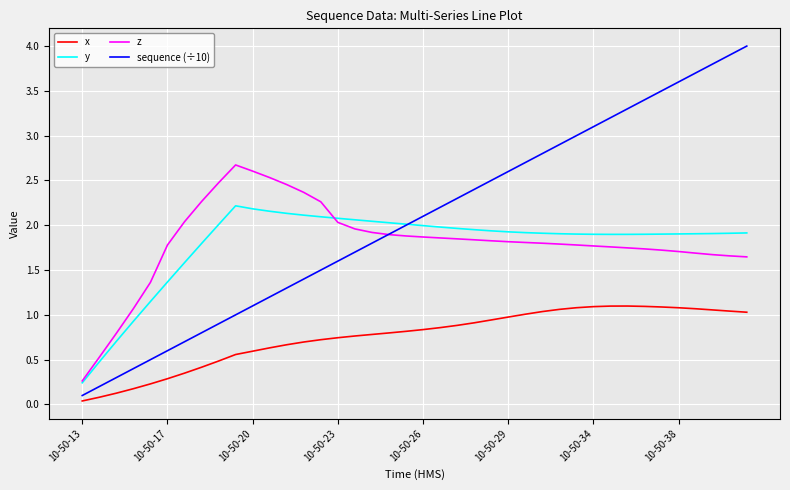

True or false: sequence (÷10) and z cross at least once.

True